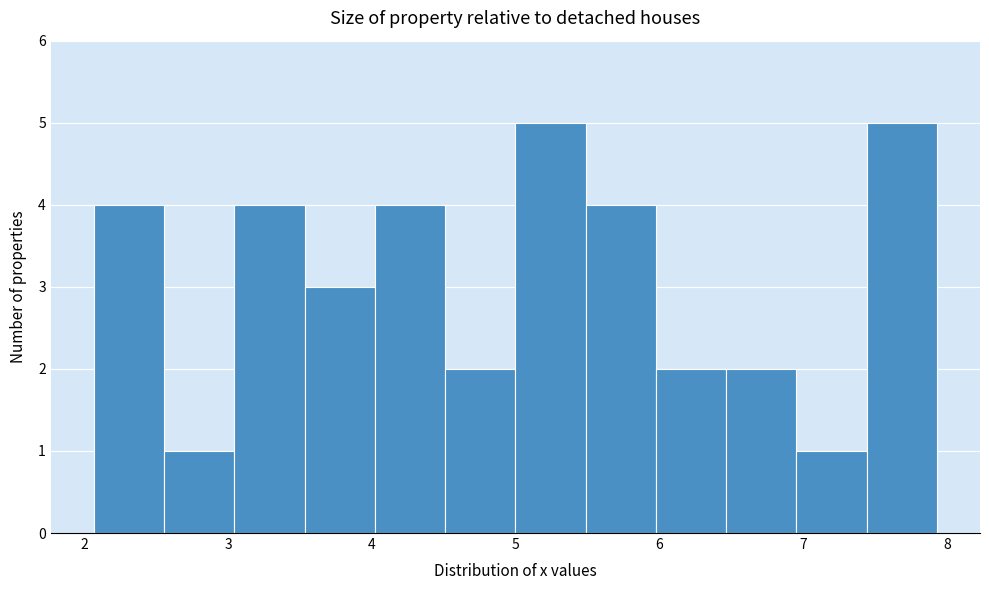

Reading left to right, list every bar in this chart as the range it spans on the x-axis followed by its height. Neither the bar edges nor the heights are printed on the chart, so give them approximately, as read against the axes.

2.1 to 2.6: 4
2.6 to 3.0: 1
3.0 to 3.5: 4
3.5 to 4.0: 3
4.0 to 4.5: 4
4.5 to 5.0: 2
5.0 to 5.5: 5
5.5 to 6.0: 4
6.0 to 6.5: 2
6.5 to 7.0: 2
7.0 to 7.4: 1
7.4 to 7.9: 5